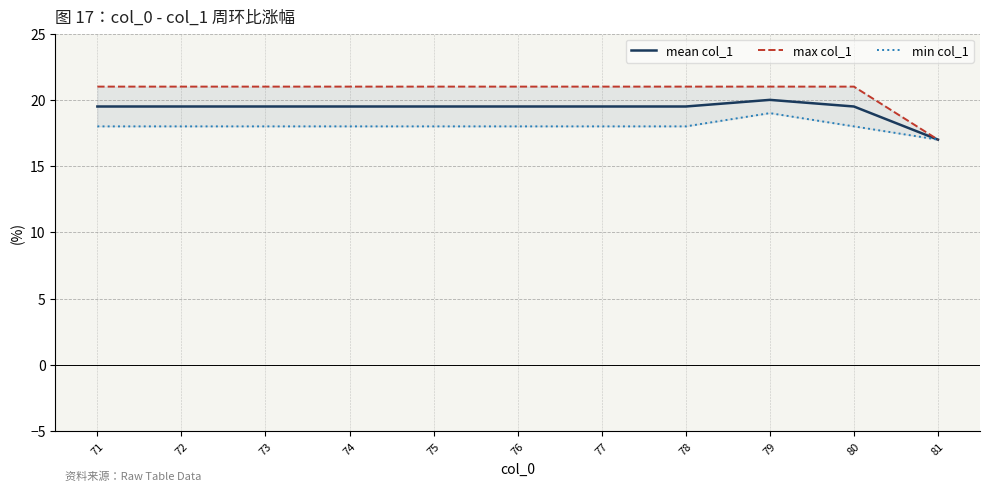

Between 80 and 72, which is larger?

80